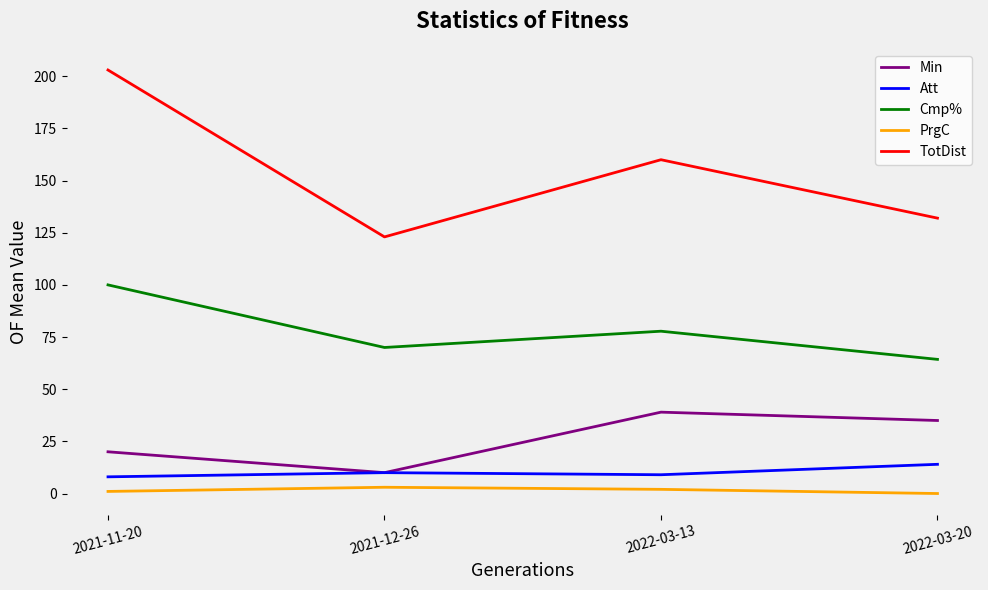

Does the chart have visible grid lines?

No